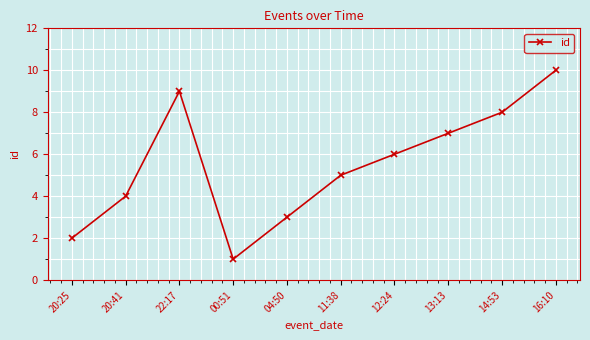

What is the average value?

6